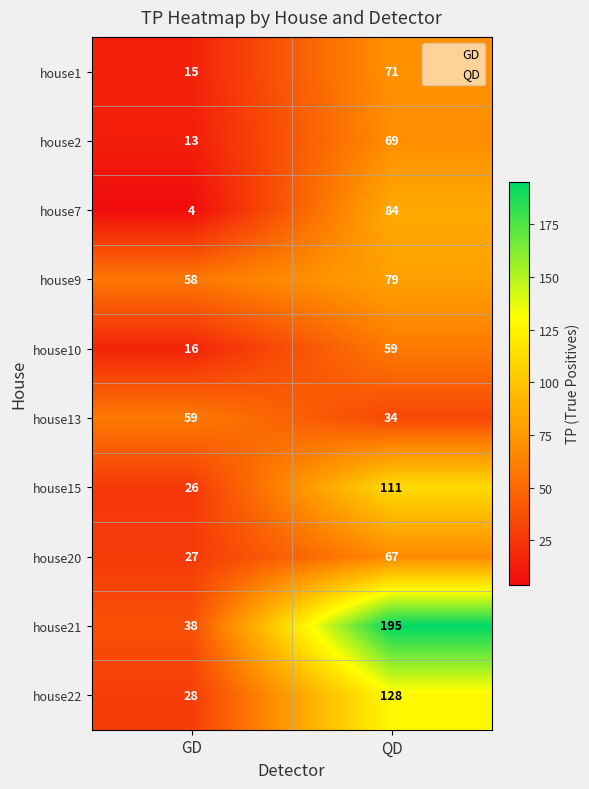

At which label is house2 closest to 41?

GD